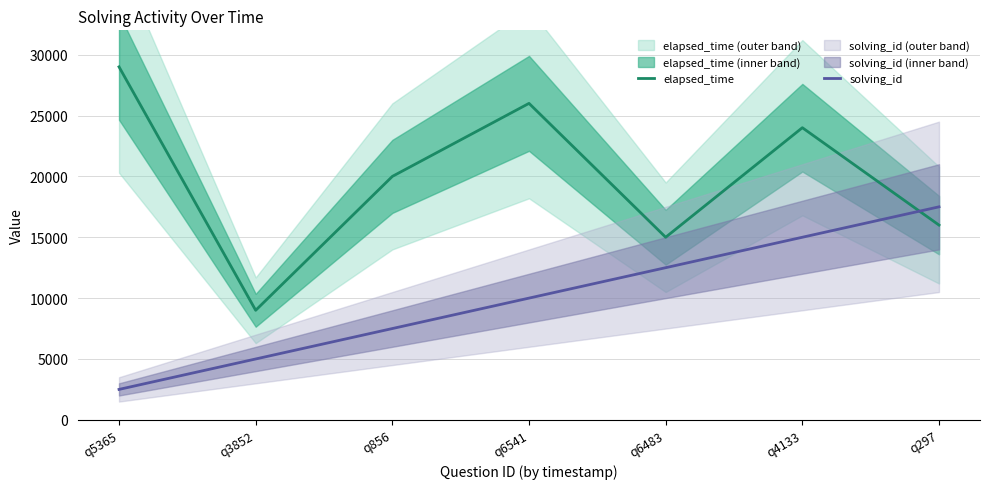

Which series has the widest spread of values?

elapsed_time